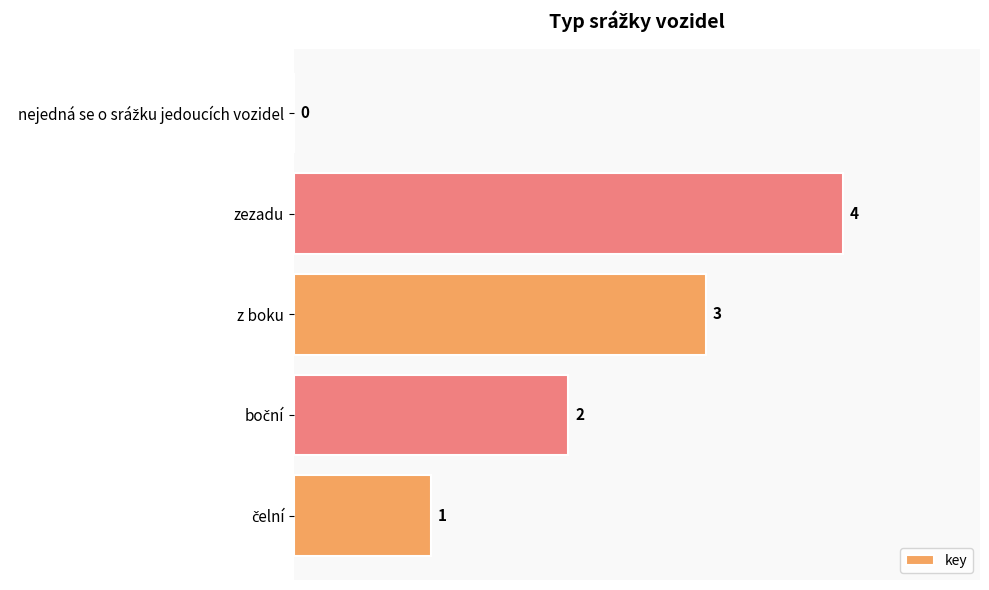

True or false: the data shows 2 at z boku.

False